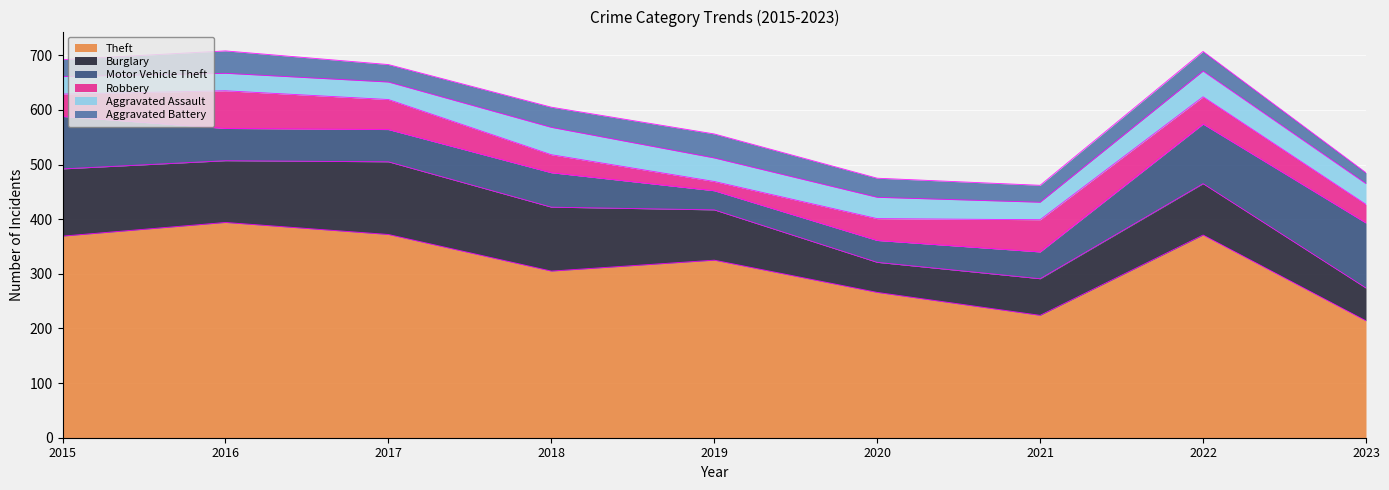

True or false: Burglary and Robbery intersect in this chart.

False